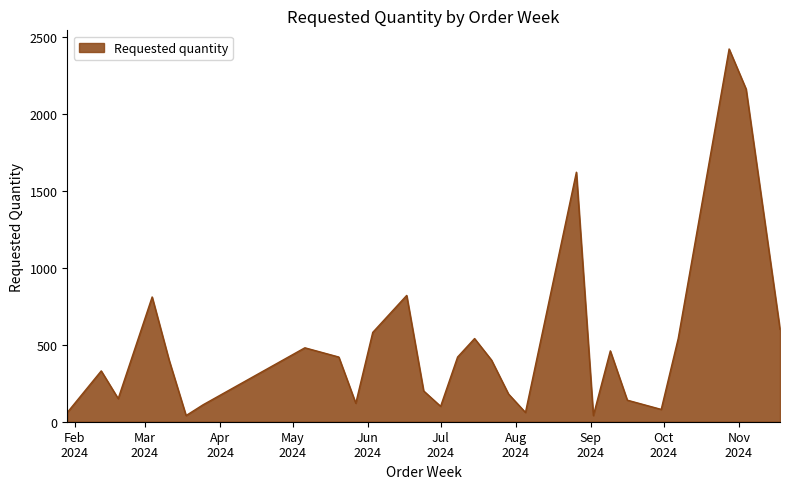

What is the difference between the maximum and minimum values?

2380